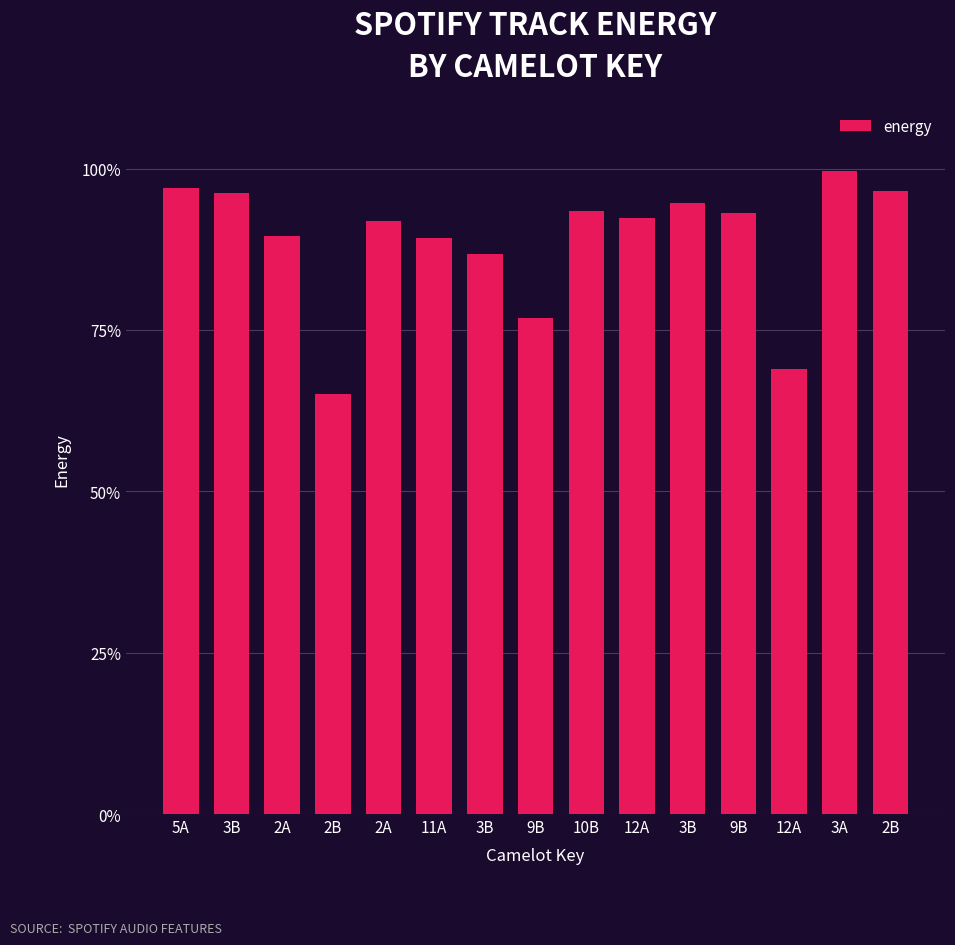

Are the bars grouped side by side (vs. stacked)?

No